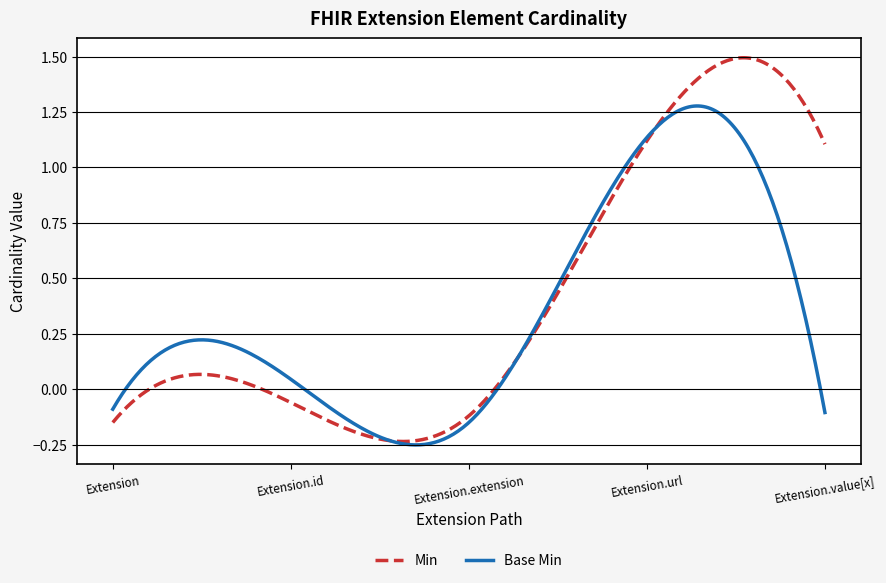

Which series has the largest range (max minus min)?

Min